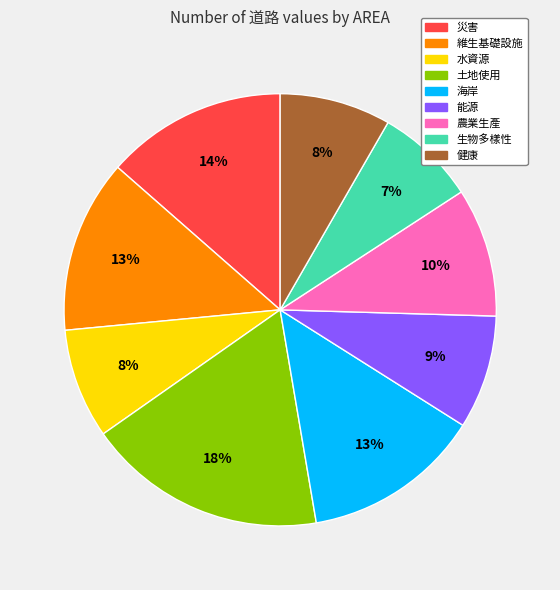

Count the number of slices in the pie.

9